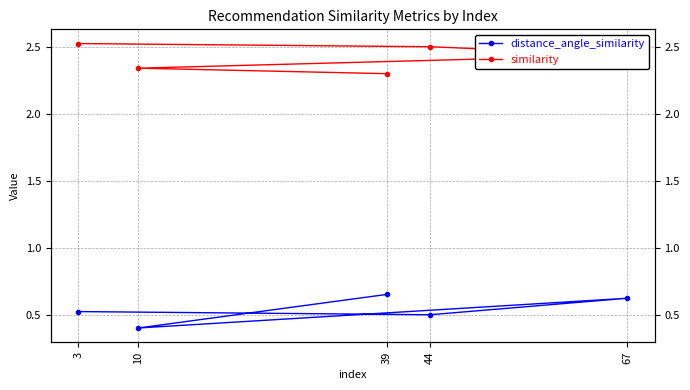

Between 3 and 39, which series saw the biggest shift?

similarity